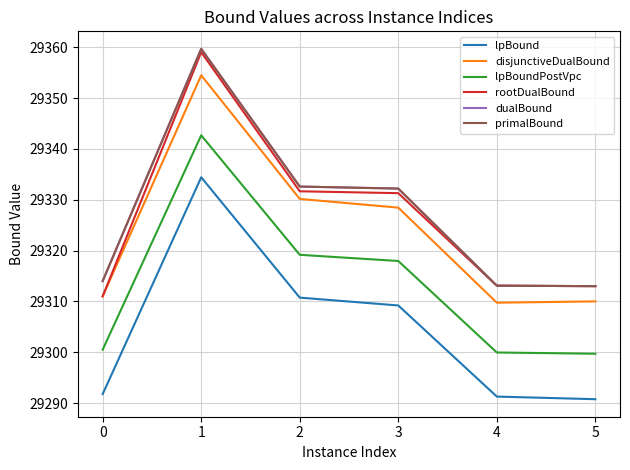

Is this an area chart (filled region under the line)?

No